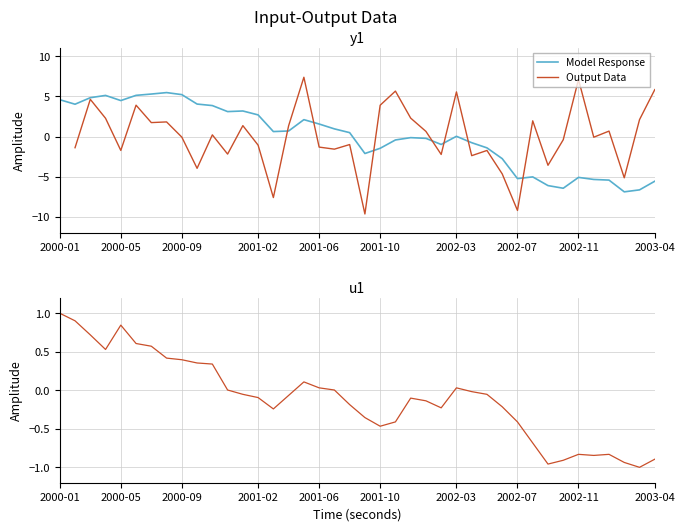

The Model Response series shows -5.5 at 2003-04. True or false?

True